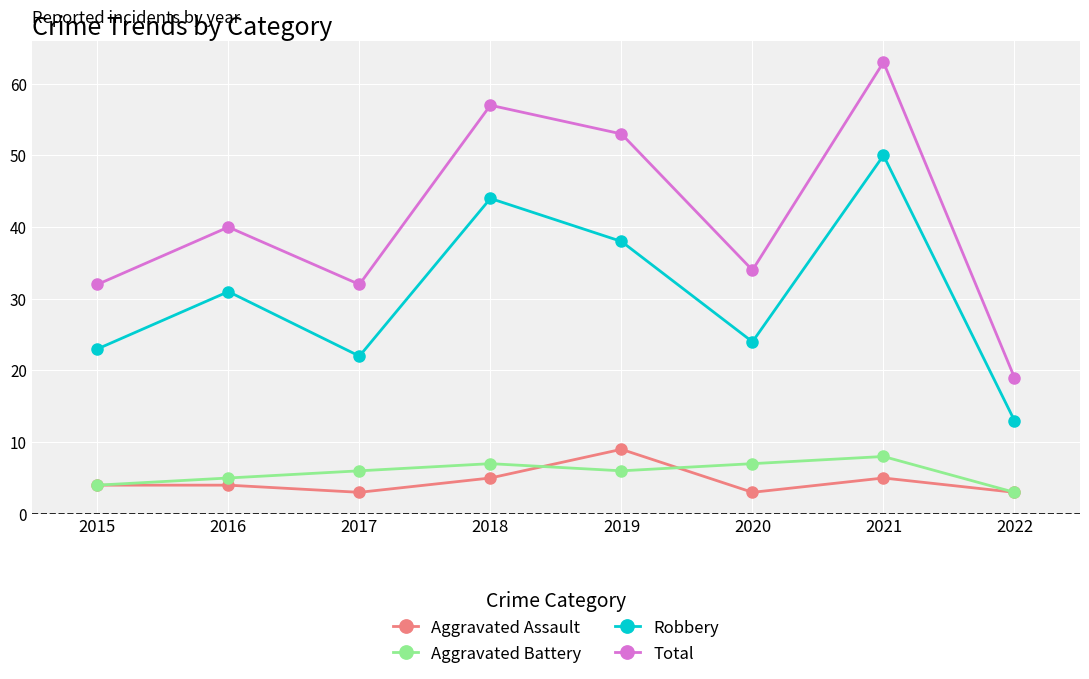

At 2019, list the series in order from largest to smallest.

Total, Robbery, Aggravated Assault, Aggravated Battery